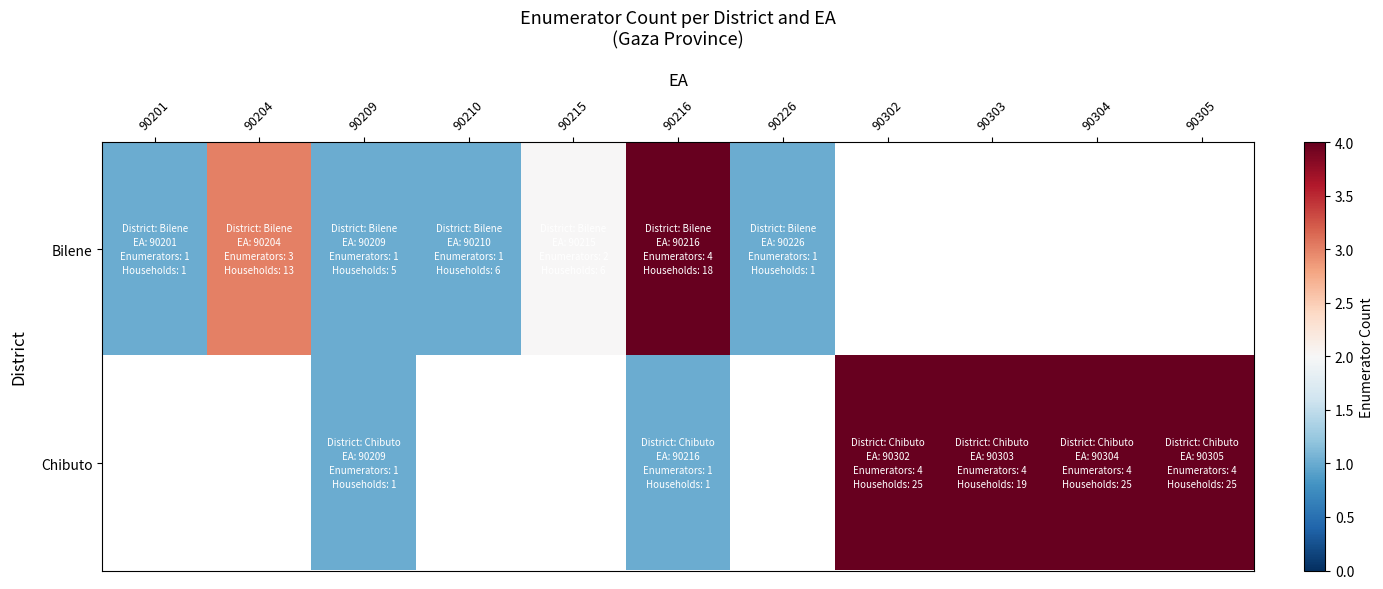

How many values in the Bilene series exceed 3?

1